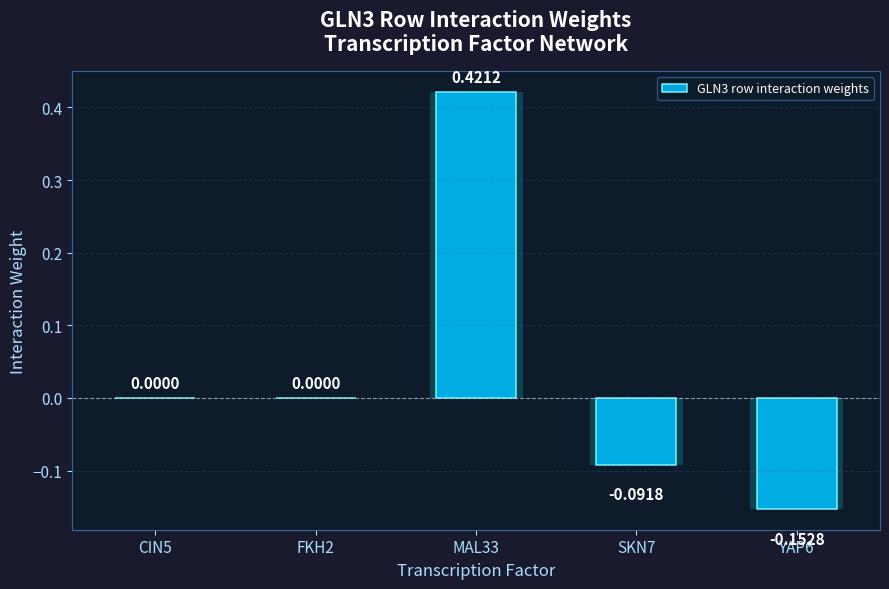

The chart shows a value of 0.6 at MAL33. True or false?

False